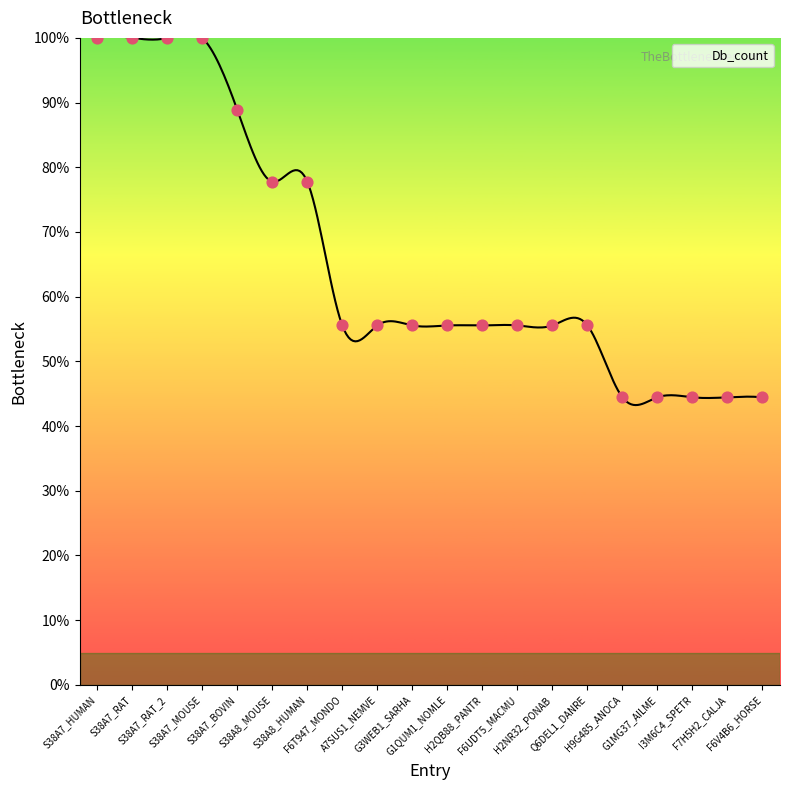

Which has a higher value, A7SUS1_NEMVE or G1MG37_AILME?

A7SUS1_NEMVE